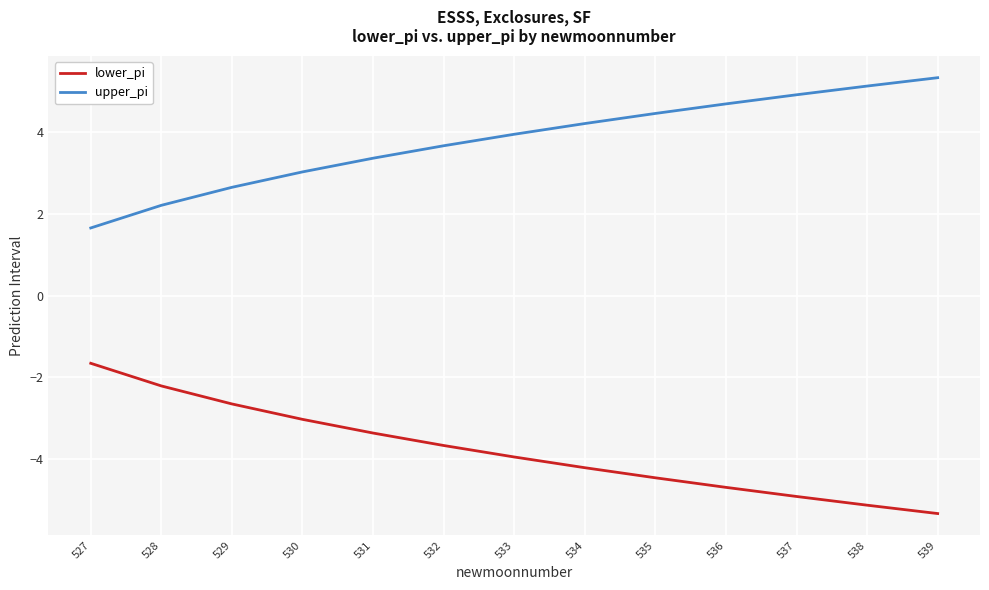

Rank the series by their average value, from lowest to highest.

lower_pi, upper_pi